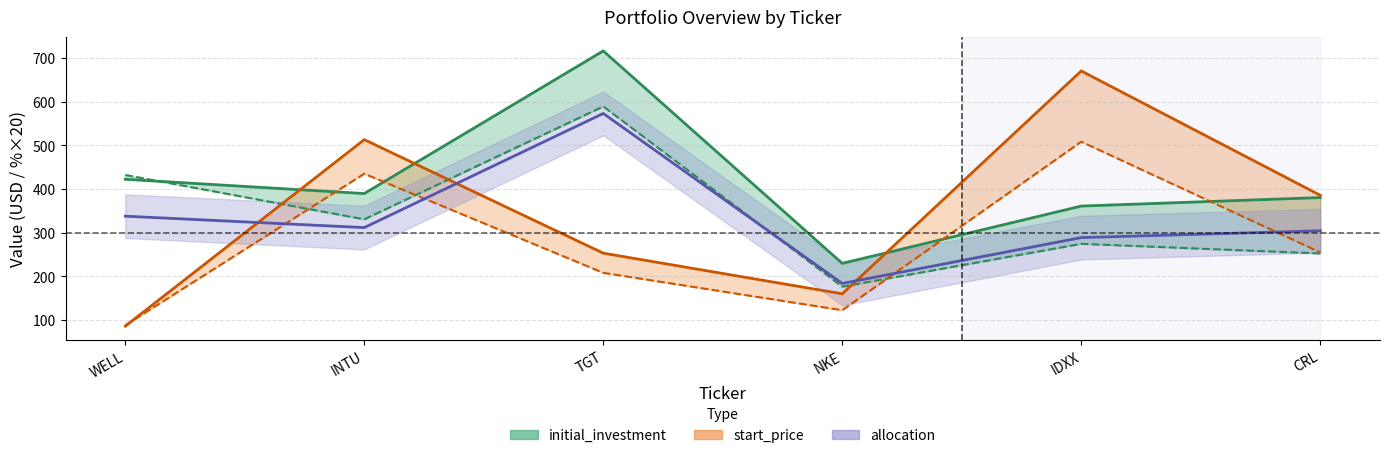

Is the value of current_price at IDXX greater than the value of initial_investment at INTU?

Yes